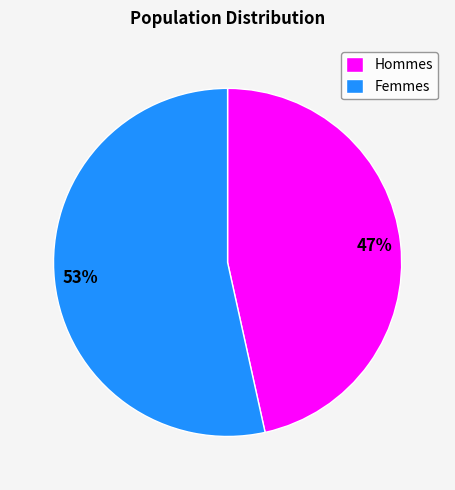

To the nearest percent, what is the average slice percentage?

50%